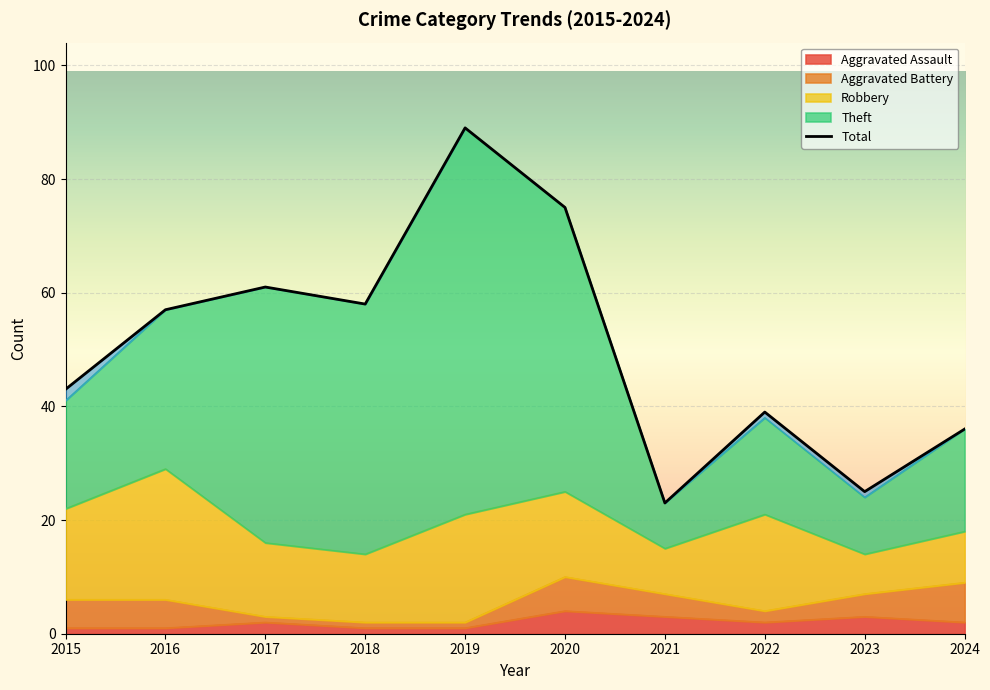

Count the number of data series in this chart.

5